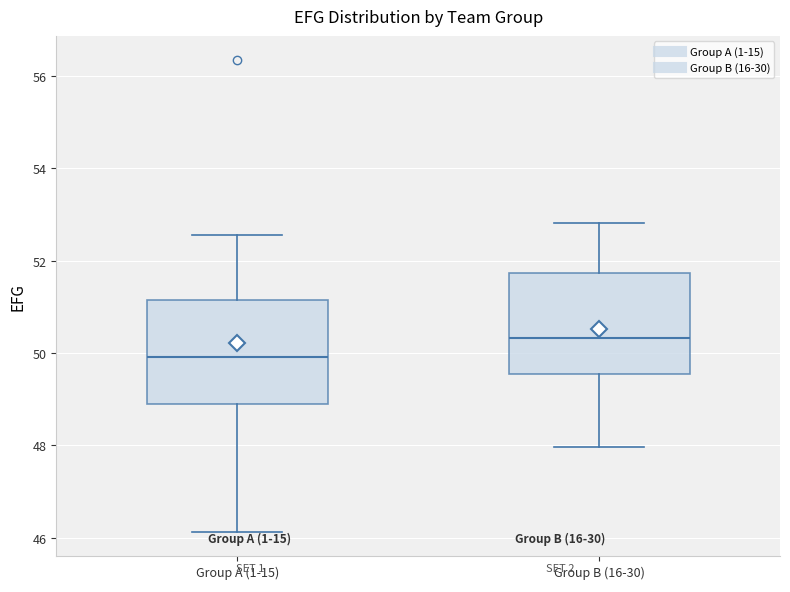

Reading left to right, read every box against the y-axis: the position of its median line, the range the box covers, and the ends of its whiskers. The values are not printed on the chart, so give them approximately, as read against the axis.

Group A (1-15): median 50.0, box 48.8 to 51.2, whiskers 46.2 to 52.6
Group B (16-30): median 50.4, box 49.6 to 51.8, whiskers 48.0 to 52.8